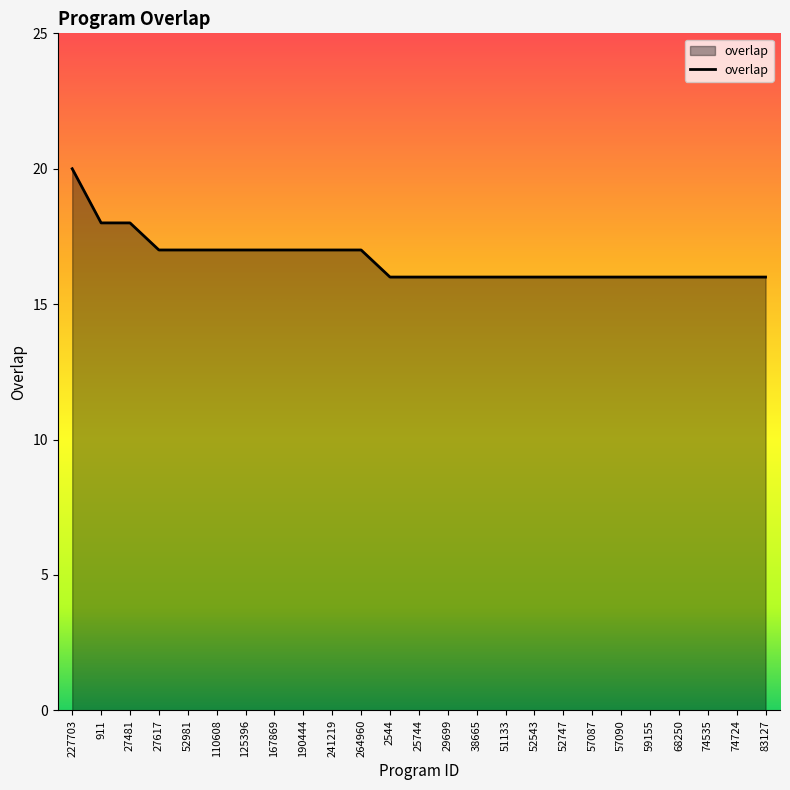

Count the values in the range 16 to 17.

22